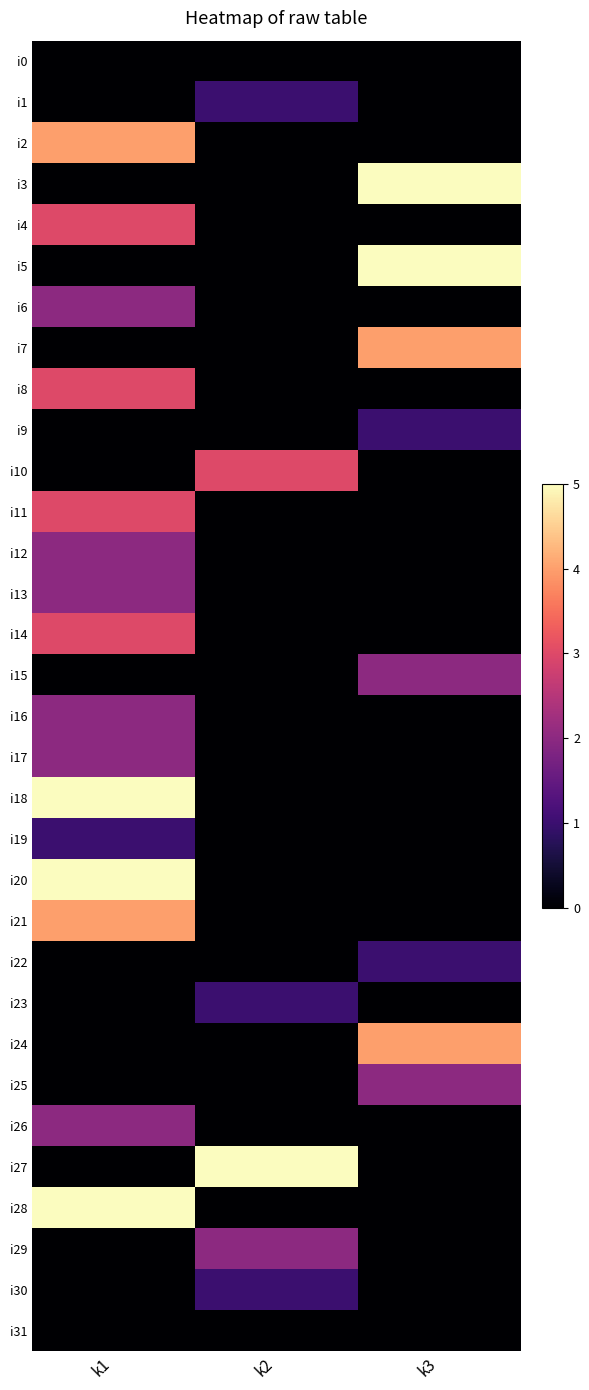

Which series changed the most between k1 and k2?

i18